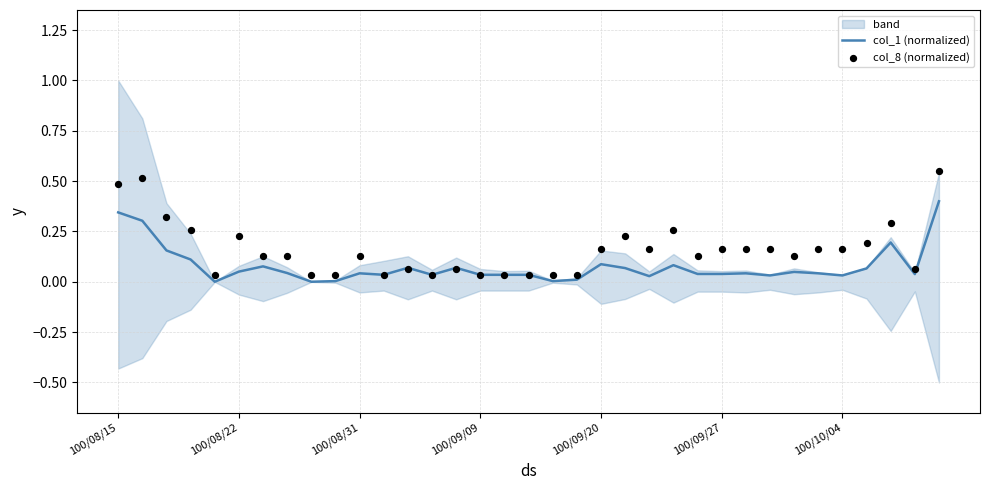

At how many categories does at least one series exceed 0?

35